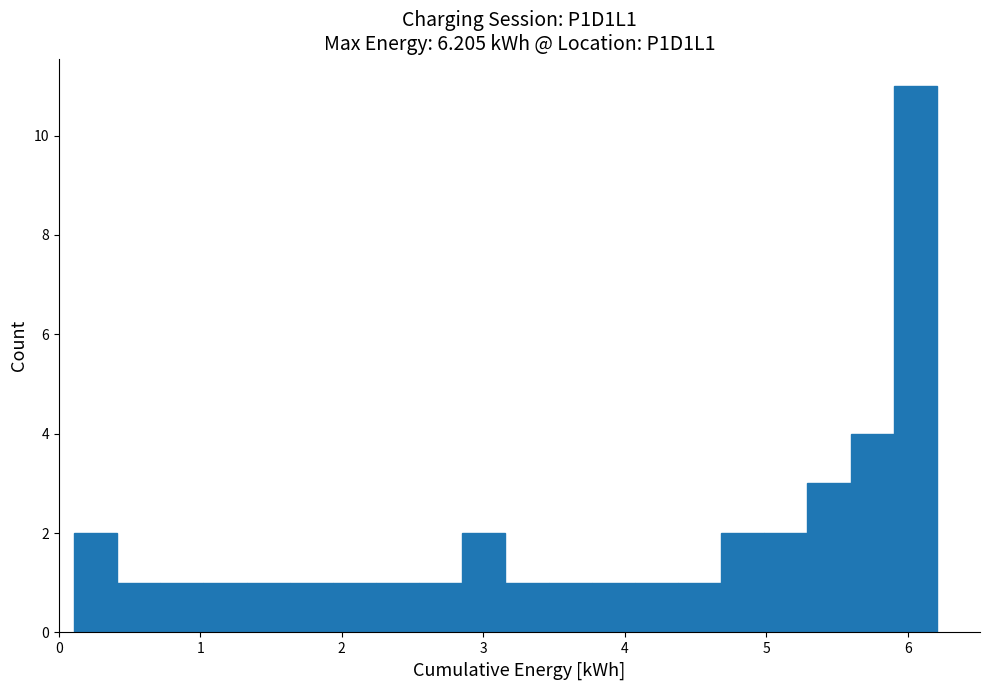

Around what value on the x-axis is the tallest bar? Give the approximate position of its centre, as read against the axis.

6.1